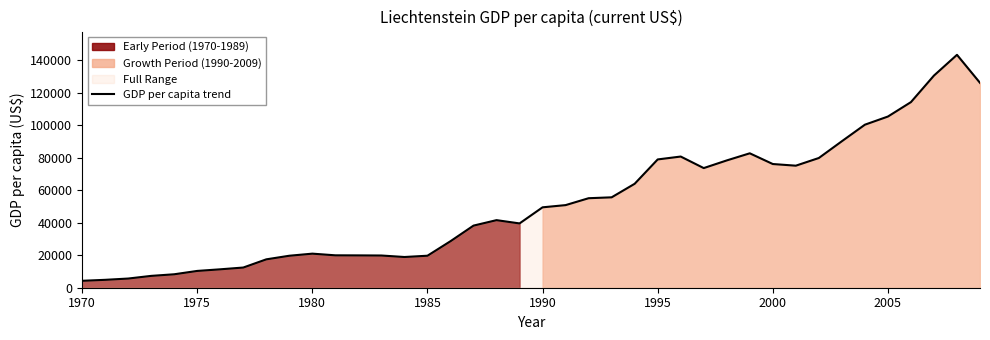

What is the maximum value for GDP per capita trend?

143249.2